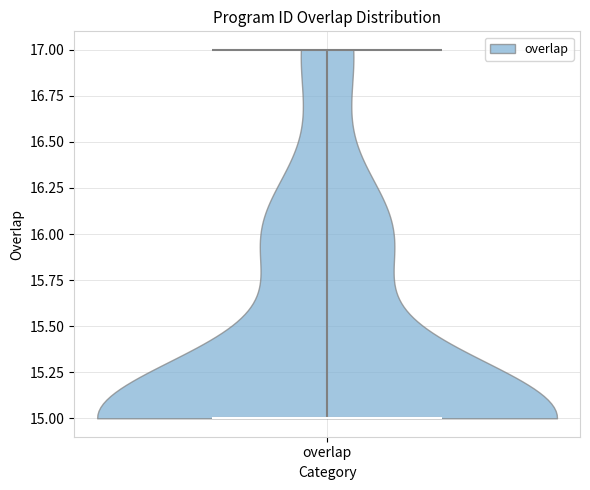

What is the highest point the violin for overlap reaches on the y-axis? The values are not printed on the chart, so give them approximately, as read against the axis.

17